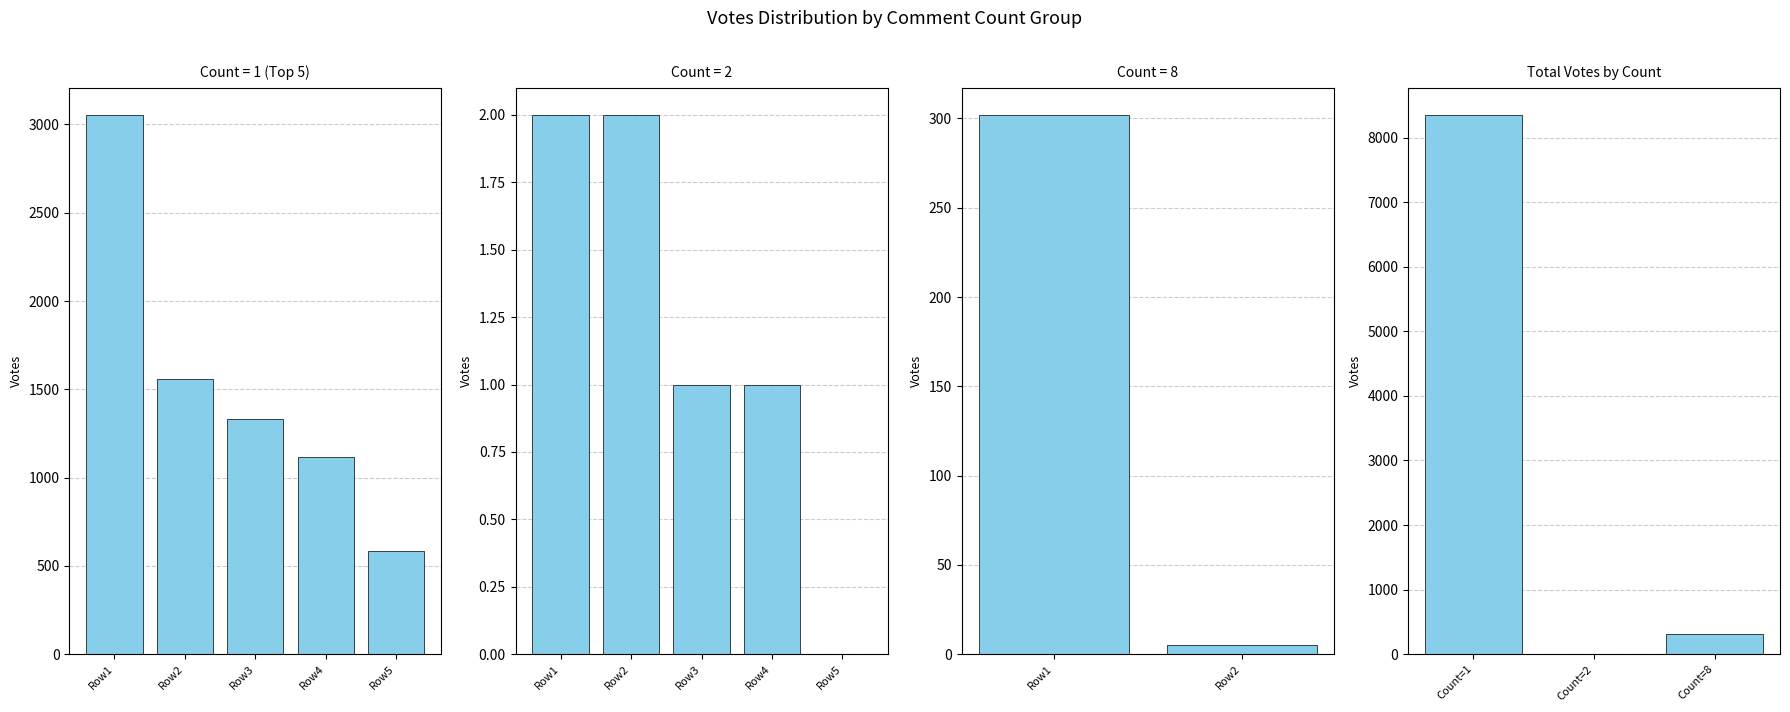

What is the sum of all values?

8664